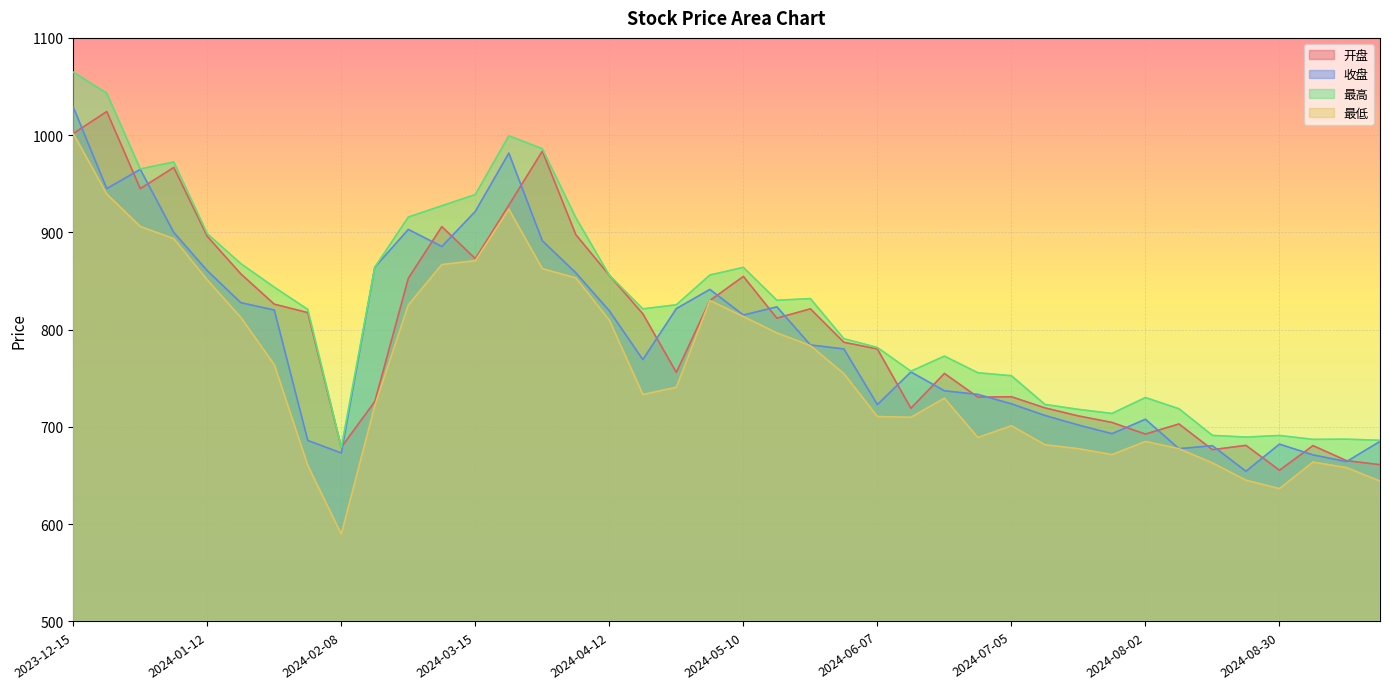

What is the difference between the highest and lowest values at 2024-05-24?

48.3